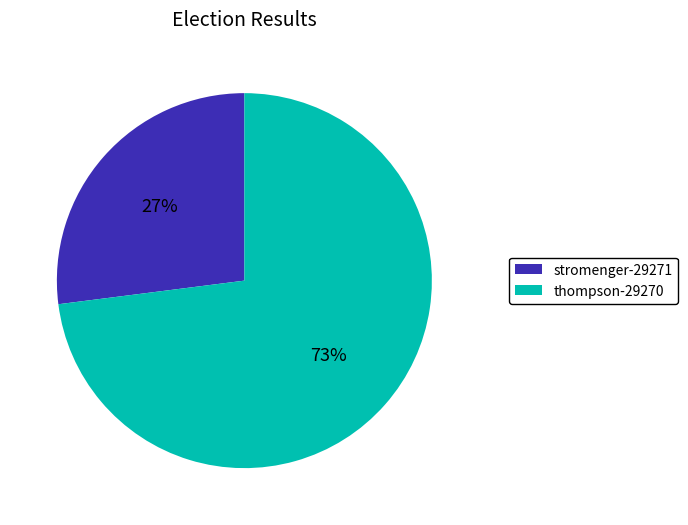

Approximately how many times larger is the value at stromenger-29271 compared to thompson-29270?

0.4